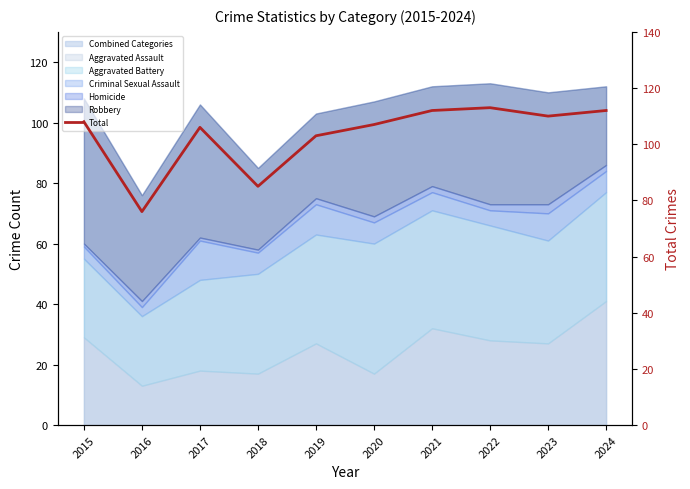

What is the approximate value at 2023, to the nearest 10?

110